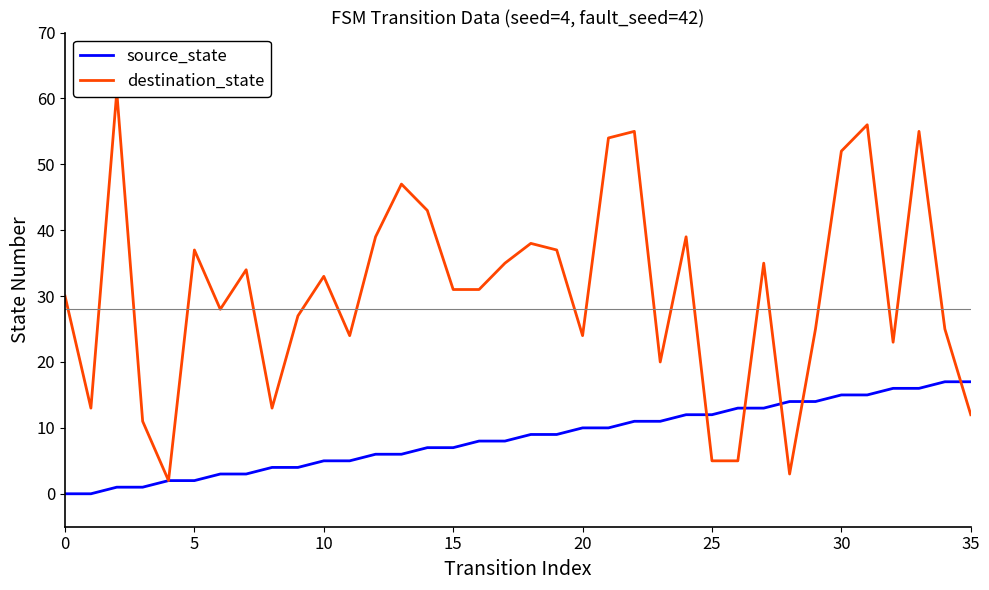

The source_state series shows 3 at 20. True or false?

False